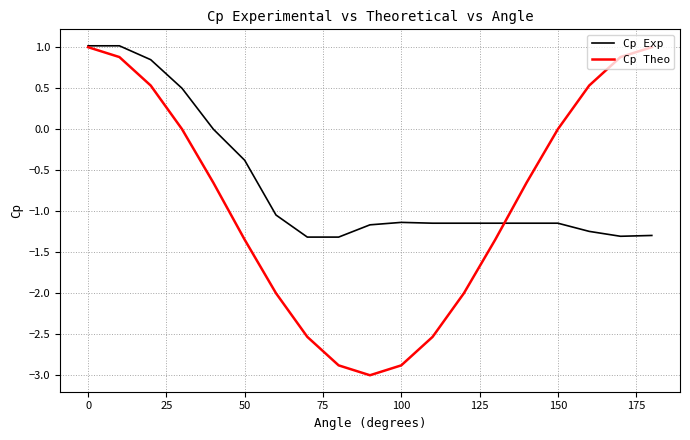

List the series in order of their overall mean, highest first.

Cp Exp, Cp Theo